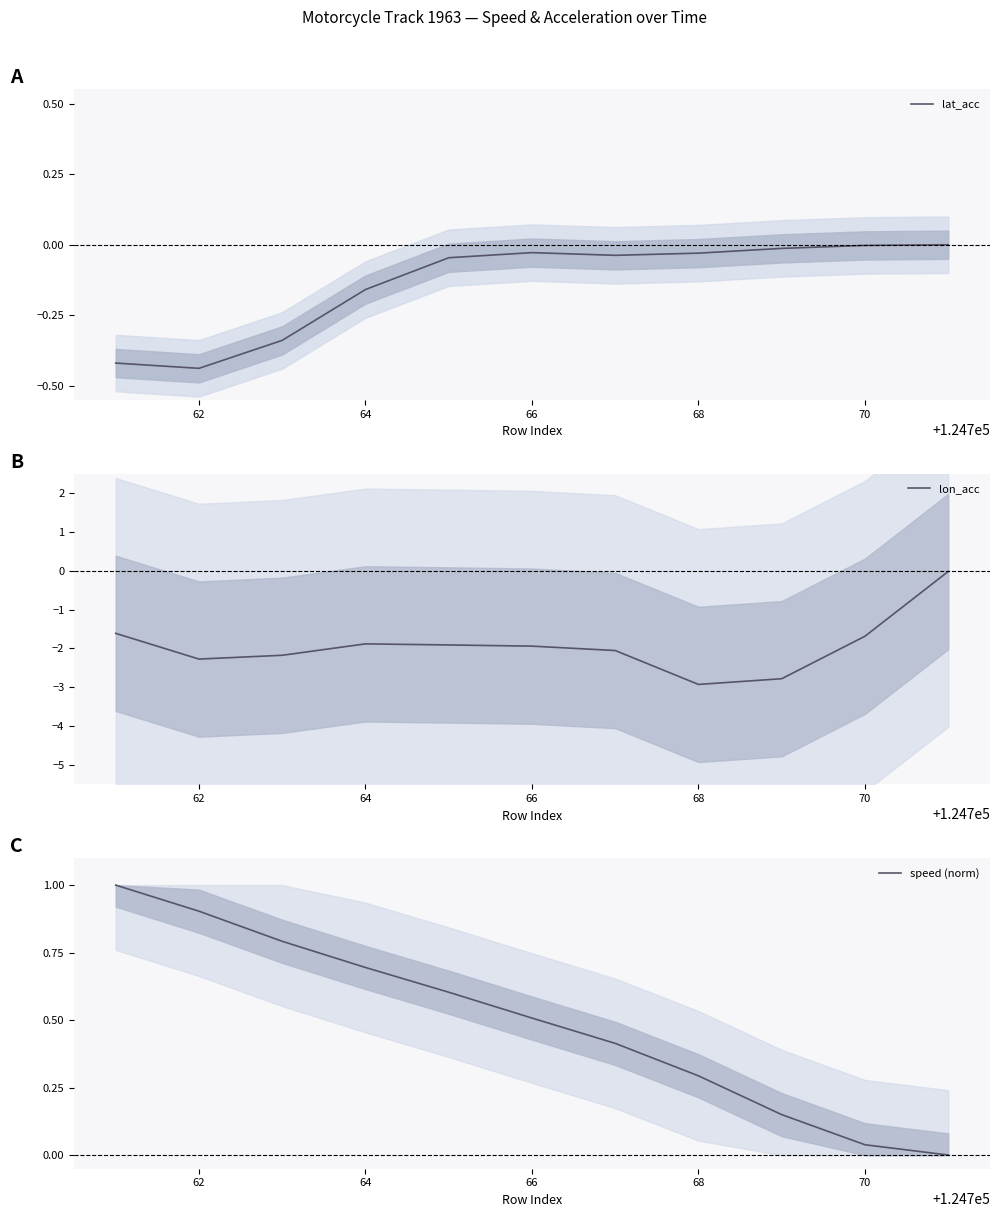

True or false: lat_acc has a value of -0.6 at 62.

False